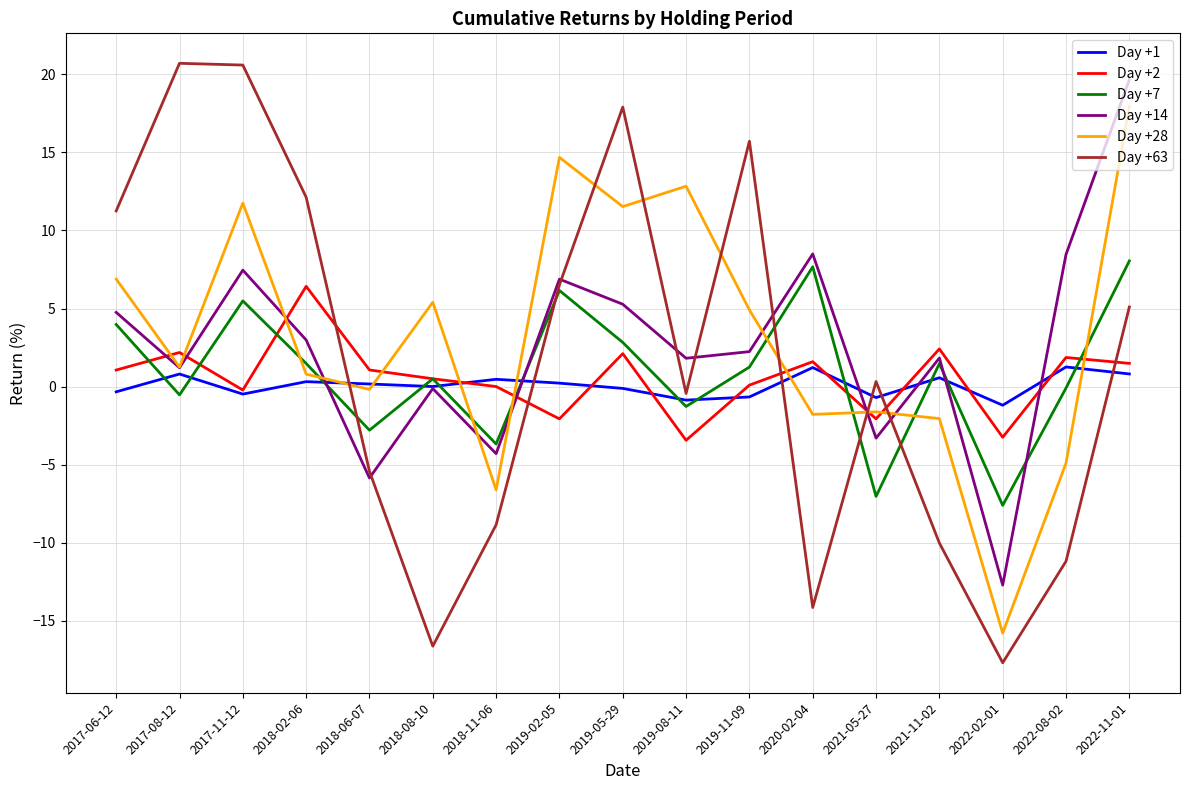

What is the sum of all Day +1 values?

1.4